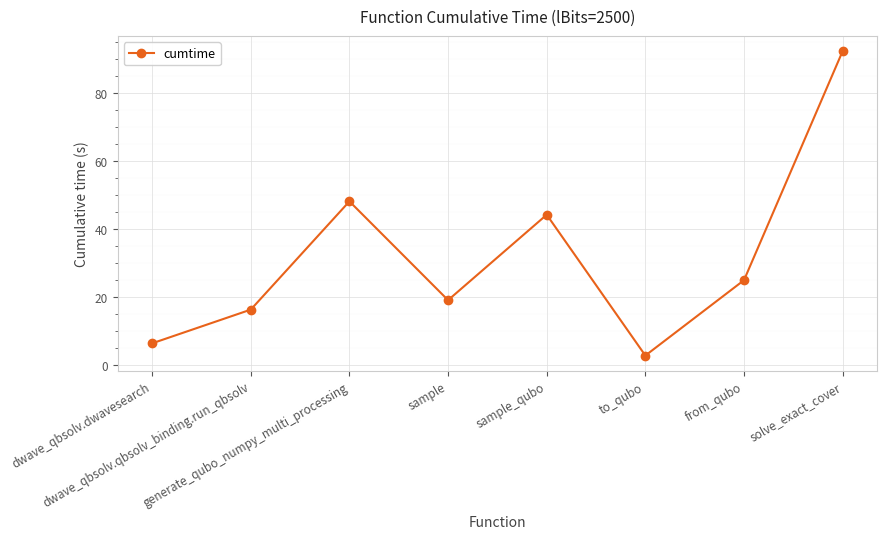

What position from the left is to_qubo?

6